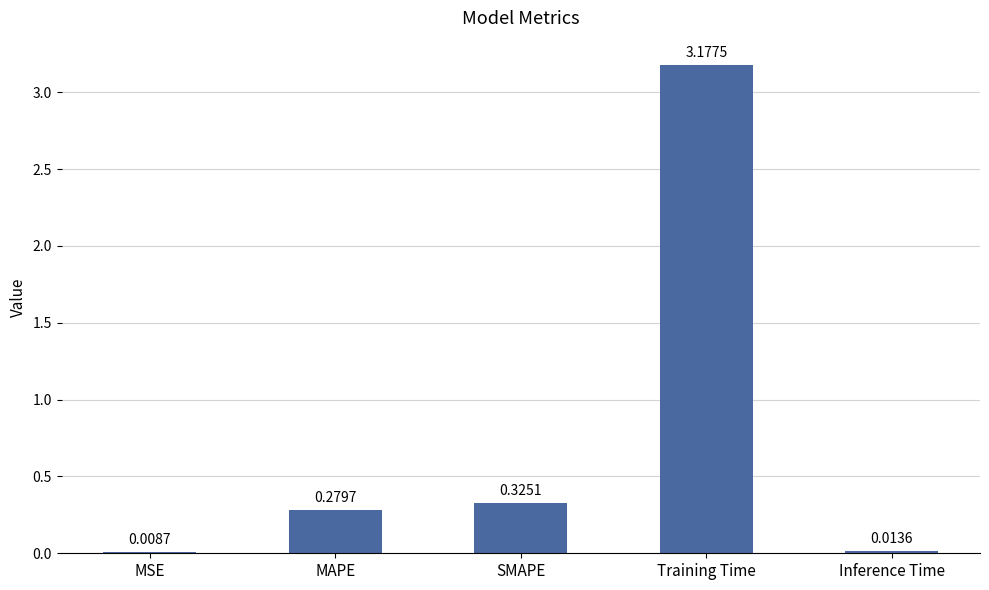

Which label corresponds to the largest value in the chart?

Training Time